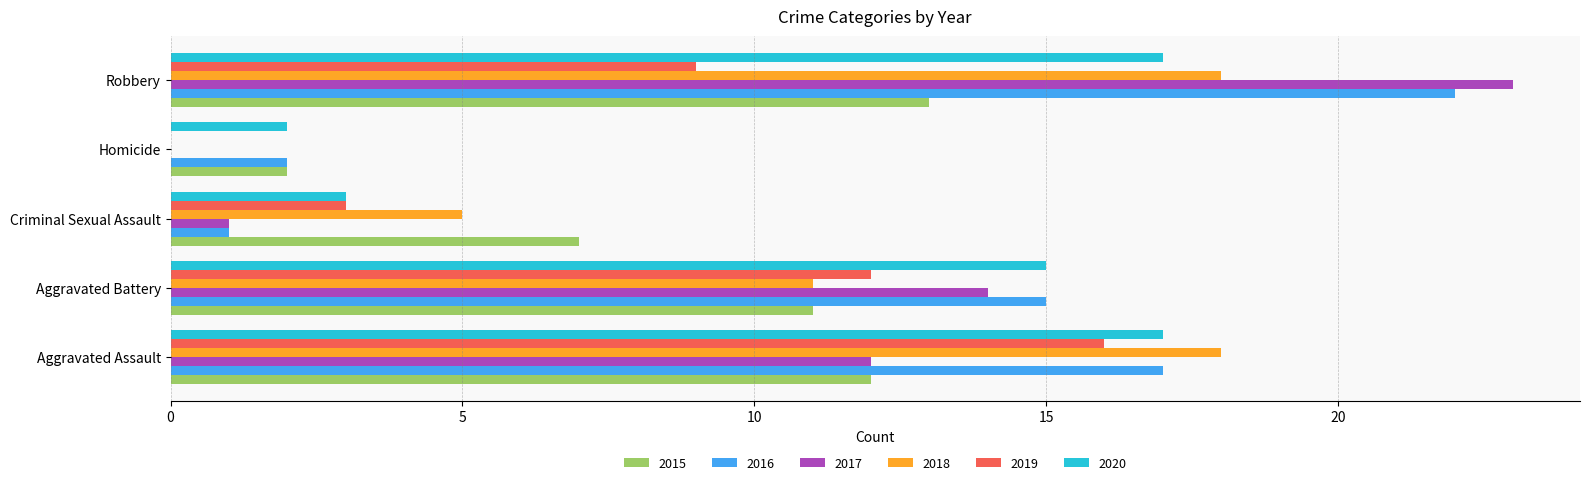

Between Aggravated Battery and Criminal Sexual Assault, which series saw the biggest shift?

2016